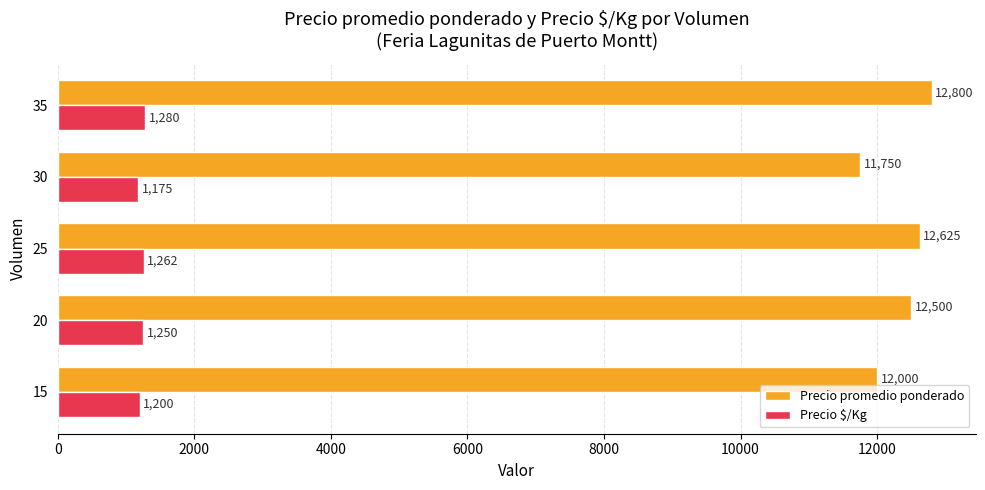

At which category does the chart reach its peak across all series?

35